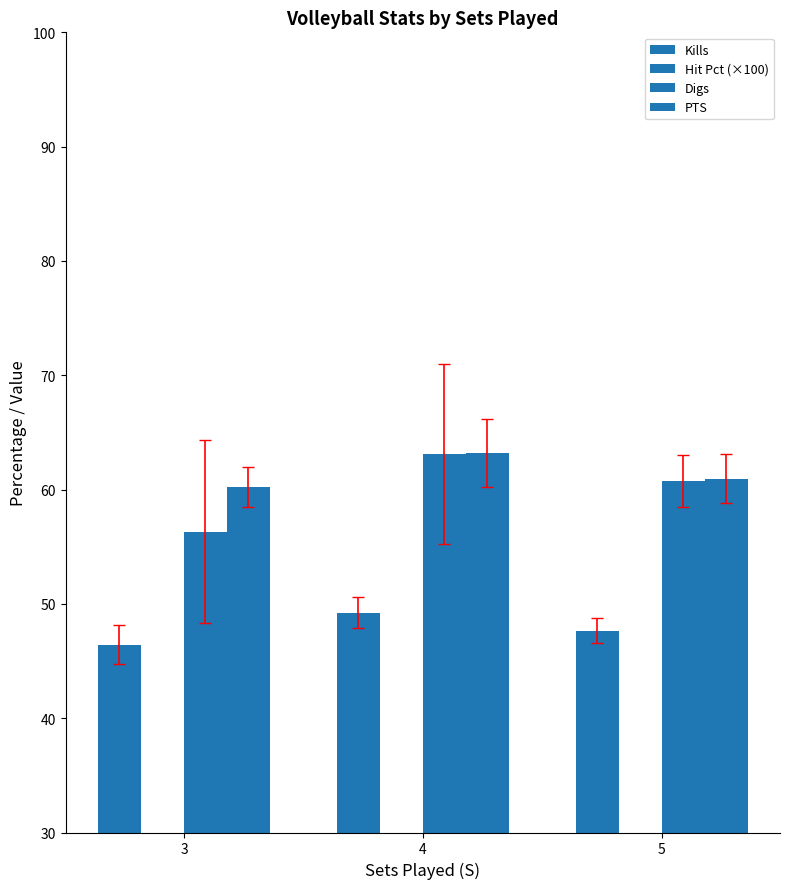

What is the approximate value of Kills at 3?

46.4